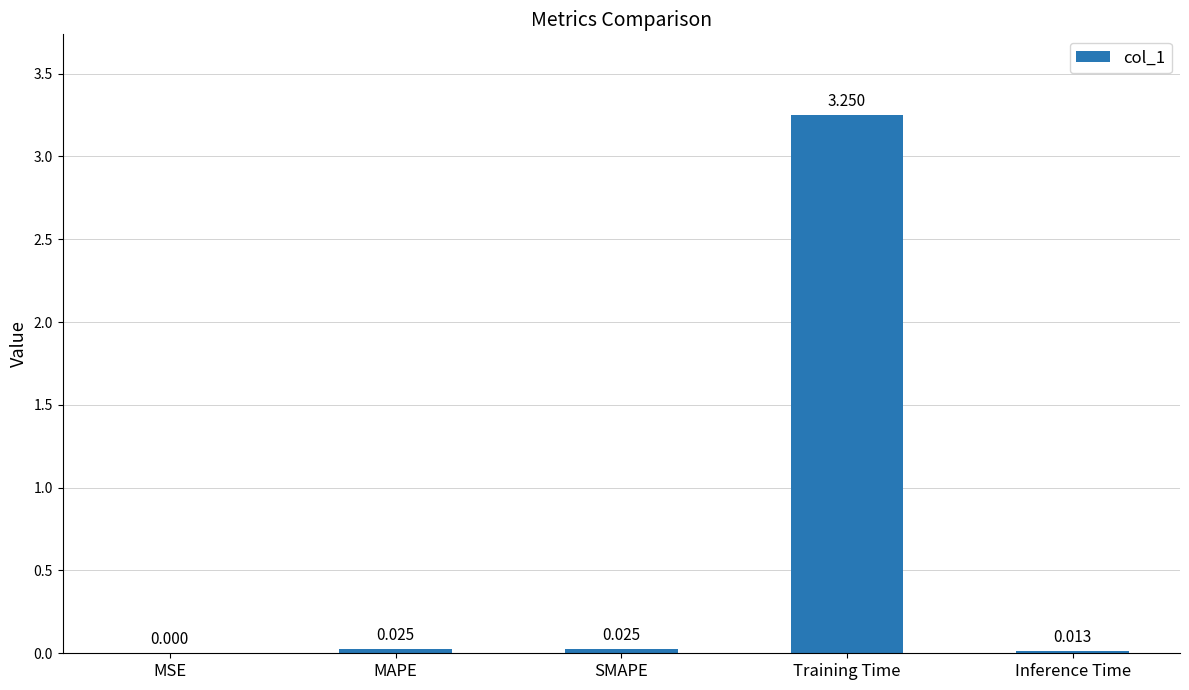

Between Inference Time and Training Time, which is larger?

Training Time